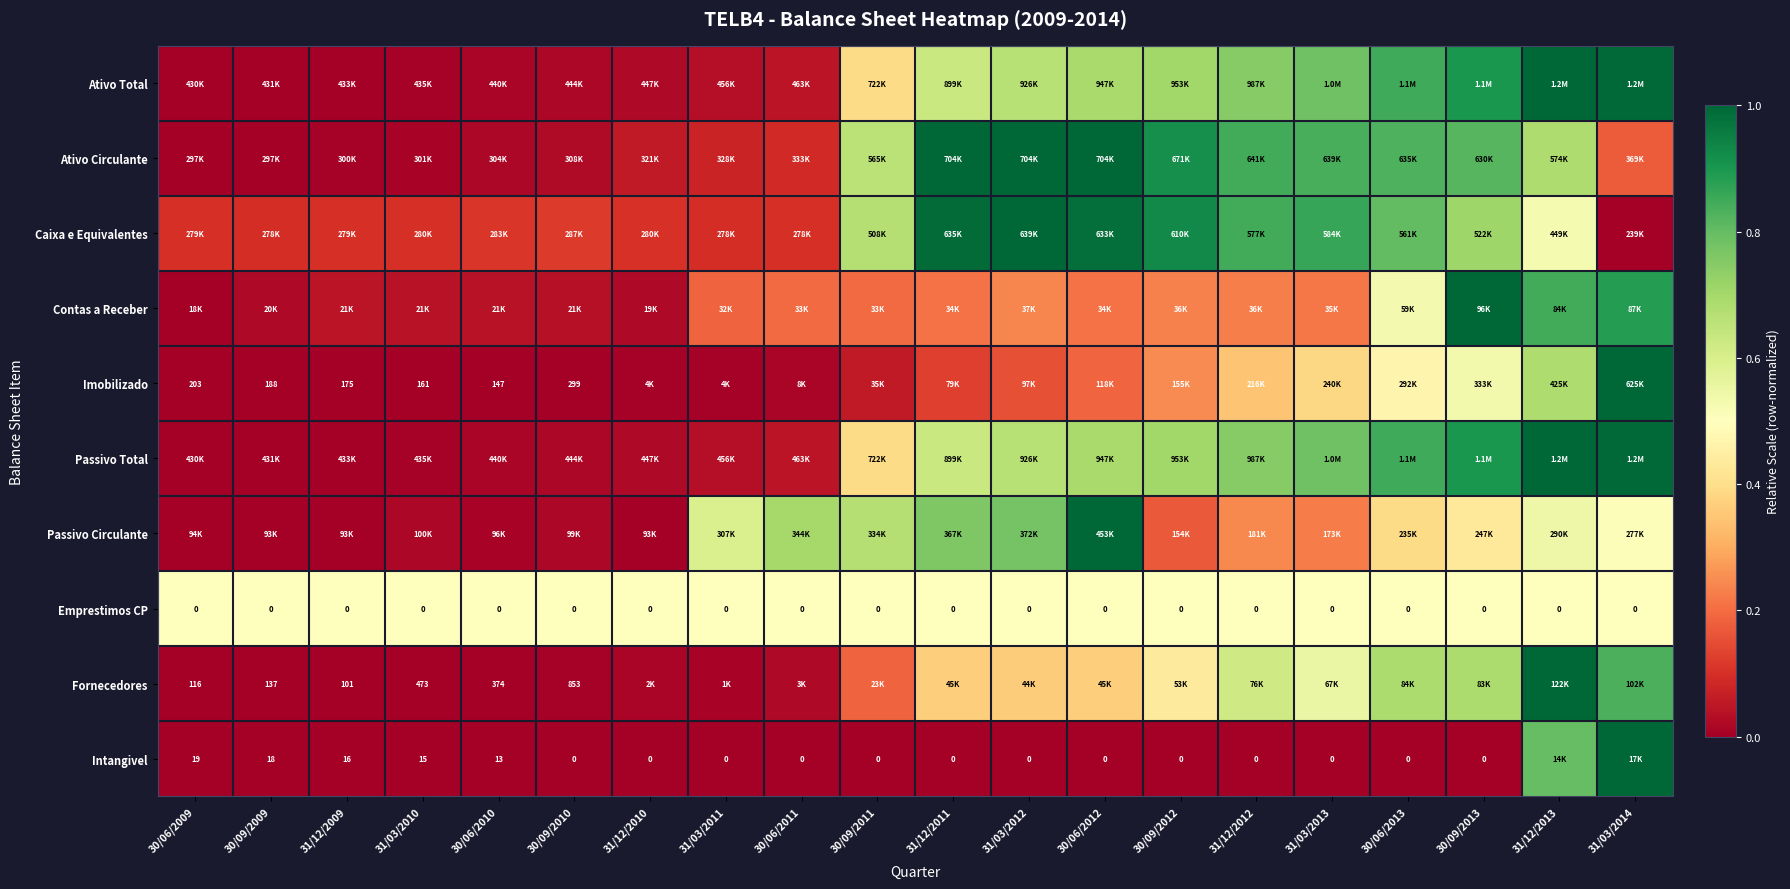

Is the value of Passivo Circulante at 31/12/2010 greater than the value of Caixa e Equivalentes at 30/09/2010?

No